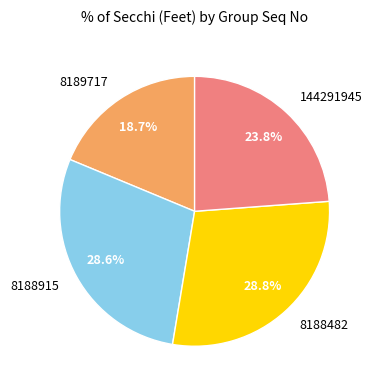

How much of the chart is everything except 144291945?

76.2%